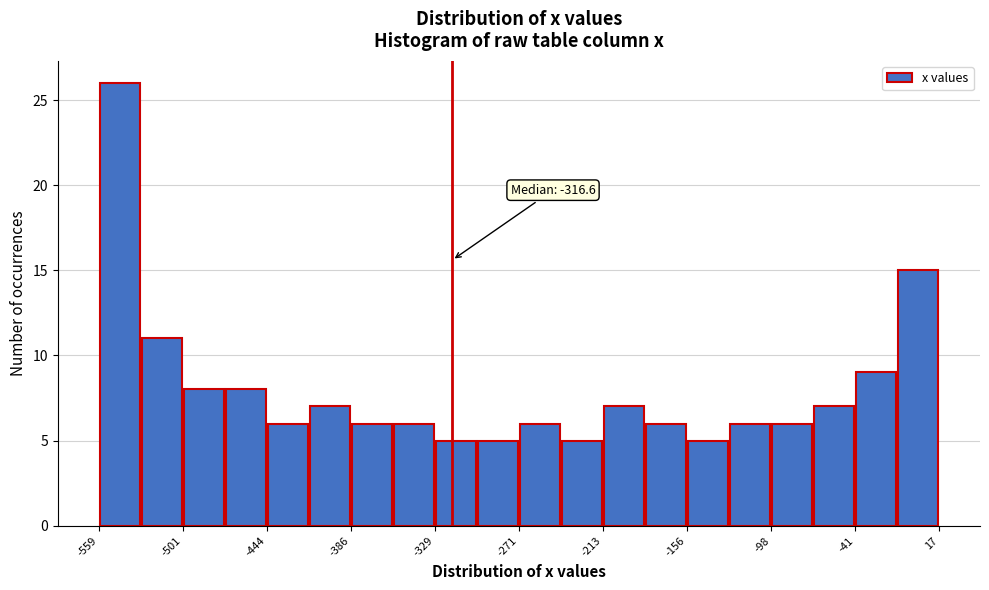

Around what value on the x-axis is the tallest bar? Give the approximate position of its centre, as read against the axis.

-540